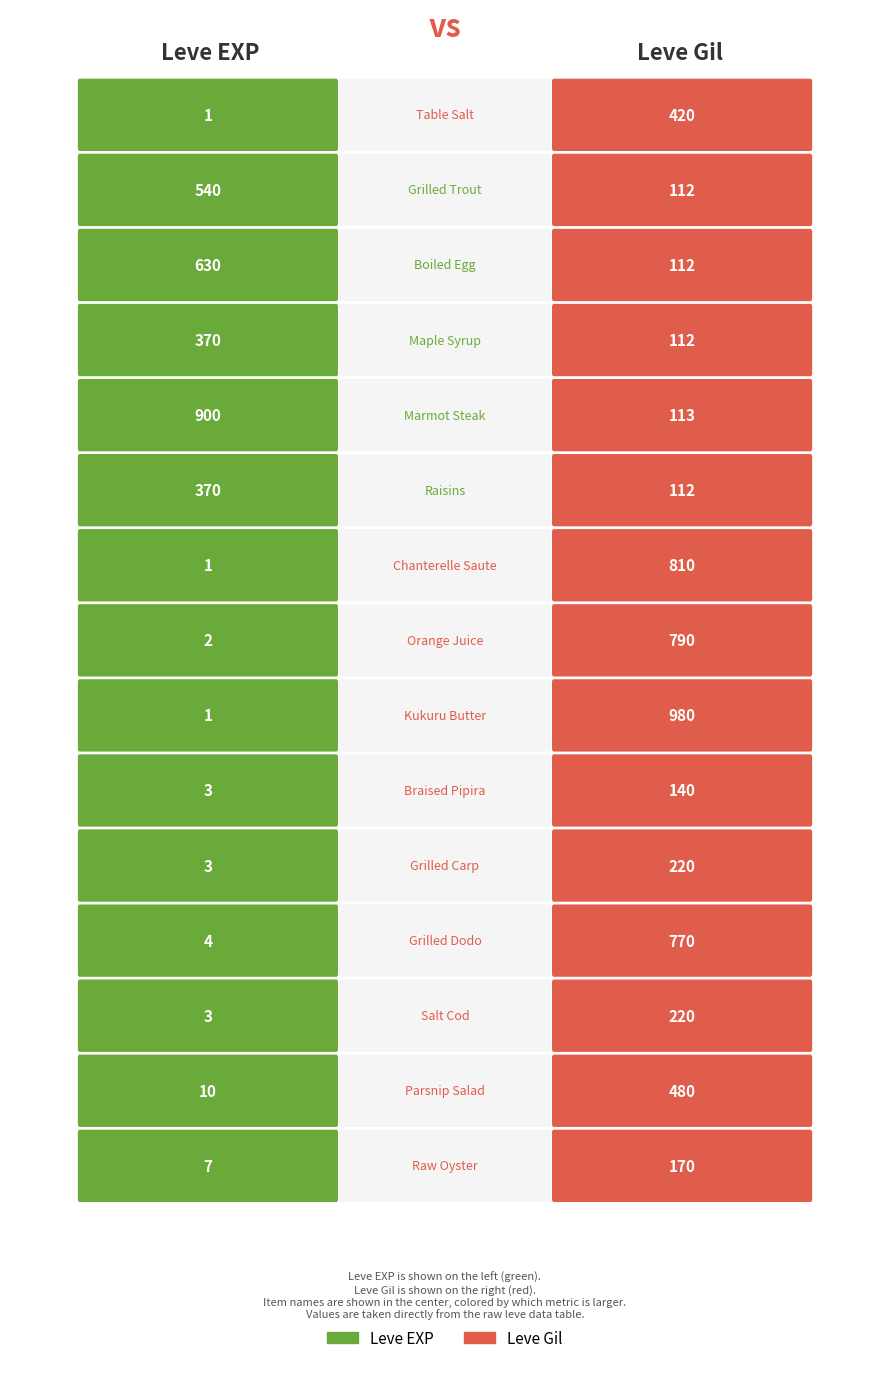

Reading left to right, extract all data points from this chart.

Leve EXP: 1	540	630	370	900	370	1	2	1	3	3	4	3	10	7
Leve Gil: 420	112	112	112	113	112	810	790	980	140	220	770	220	480	170